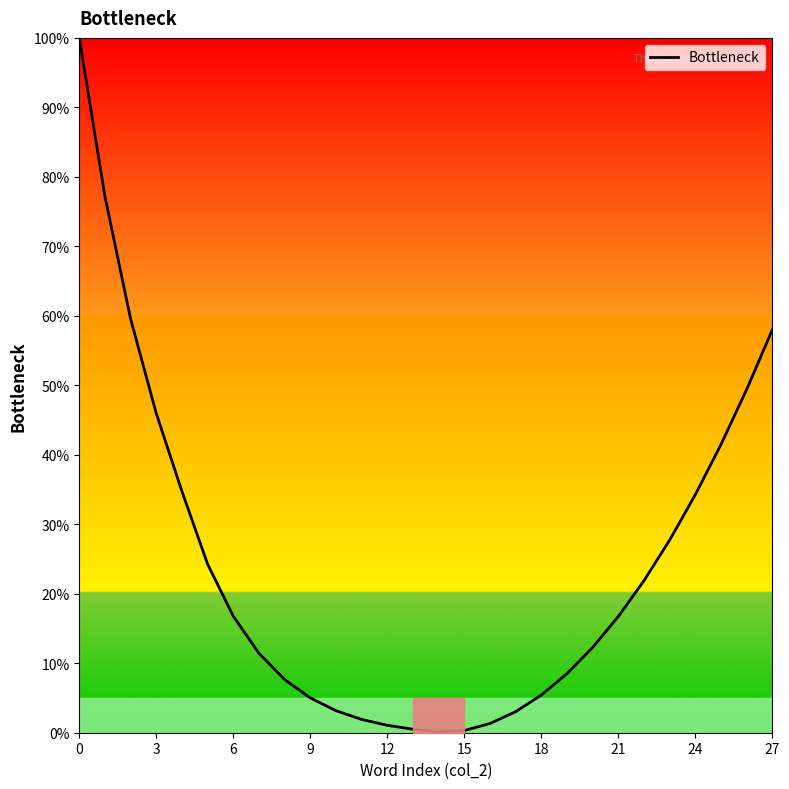

What is the difference between the maximum and minimum values?

99.9